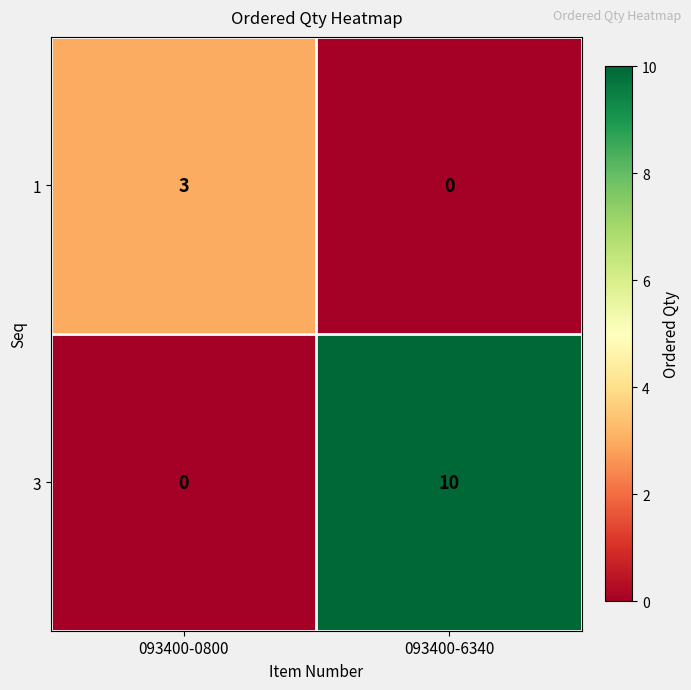

Reading left to right, what are all the values shown in this chart?

1: 093400-0800=3	093400-6340=0
3: 093400-0800=0	093400-6340=10